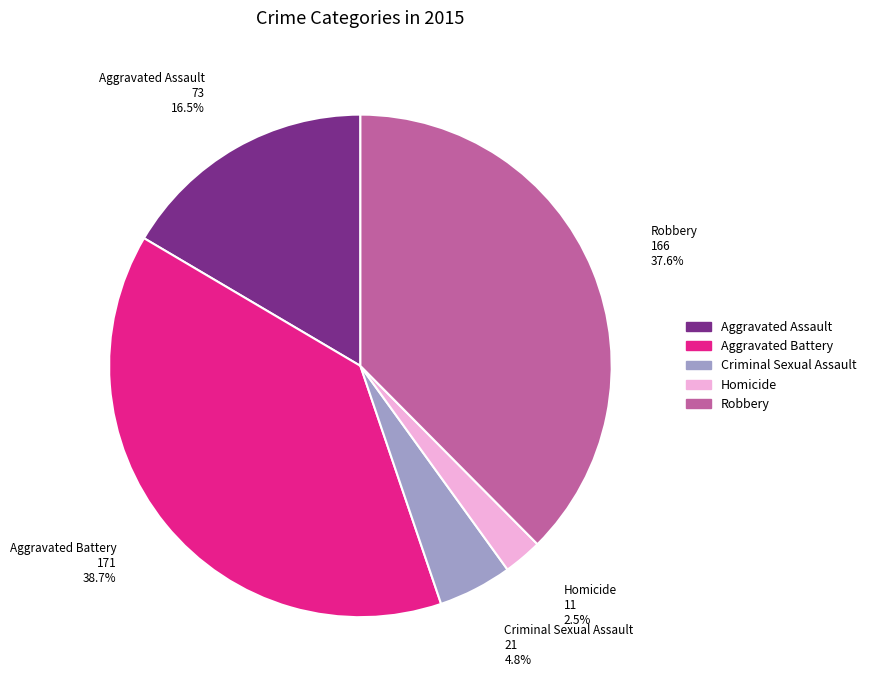

Which has a higher value, Robbery or Aggravated Assault?

Robbery